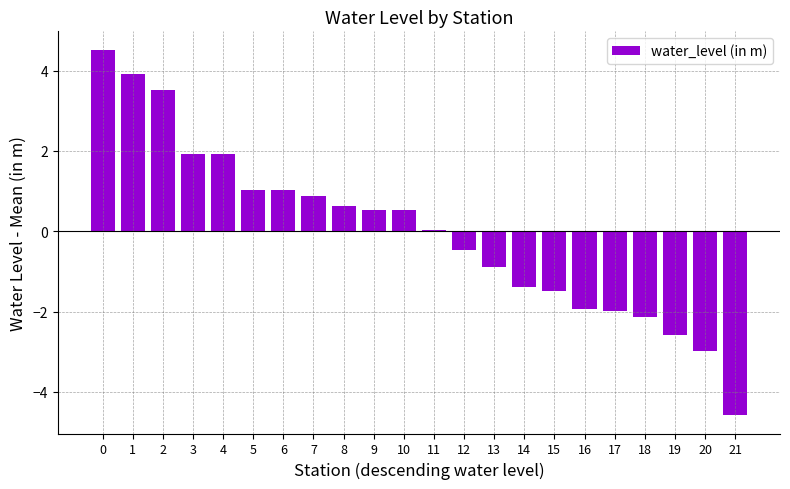

Is it true that the value at 13 is -0.9?

True